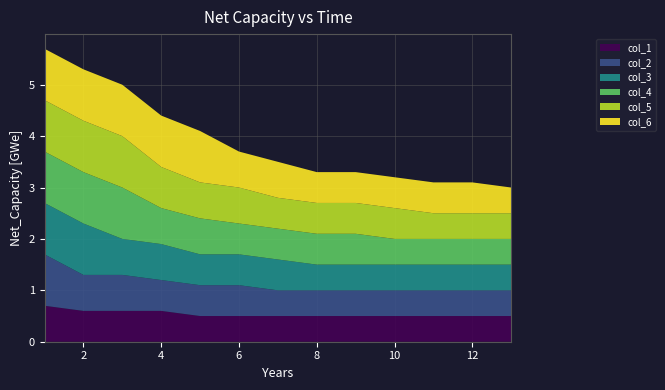

Reading left to right, what are all the values shown in this chart?

col_1: 1=0.7	2=0.6	3=0.6	4=0.6	5=0.5	6=0.5	7=0.5	8=0.5	9=0.5	10=0.5	11=0.5	12=0.5	13=0.5
col_2: 1=1.0	2=0.7	3=0.7	4=0.6	5=0.6	6=0.6	7=0.5	8=0.5	9=0.5	10=0.5	11=0.5	12=0.5	13=0.5
col_3: 1=1.0	2=1.0	3=0.7	4=0.7	5=0.6	6=0.6	7=0.6	8=0.5	9=0.5	10=0.5	11=0.5	12=0.5	13=0.5
col_4: 1=1.0	2=1.0	3=1.0	4=0.7	5=0.7	6=0.6	7=0.6	8=0.6	9=0.6	10=0.5	11=0.5	12=0.5	13=0.5
col_5: 1=1.0	2=1.0	3=1.0	4=0.8	5=0.7	6=0.7	7=0.6	8=0.6	9=0.6	10=0.6	11=0.5	12=0.5	13=0.5
col_6: 1=1.0	2=1.0	3=1.0	4=1.0	5=1.0	6=0.7	7=0.7	8=0.6	9=0.6	10=0.6	11=0.6	12=0.6	13=0.5